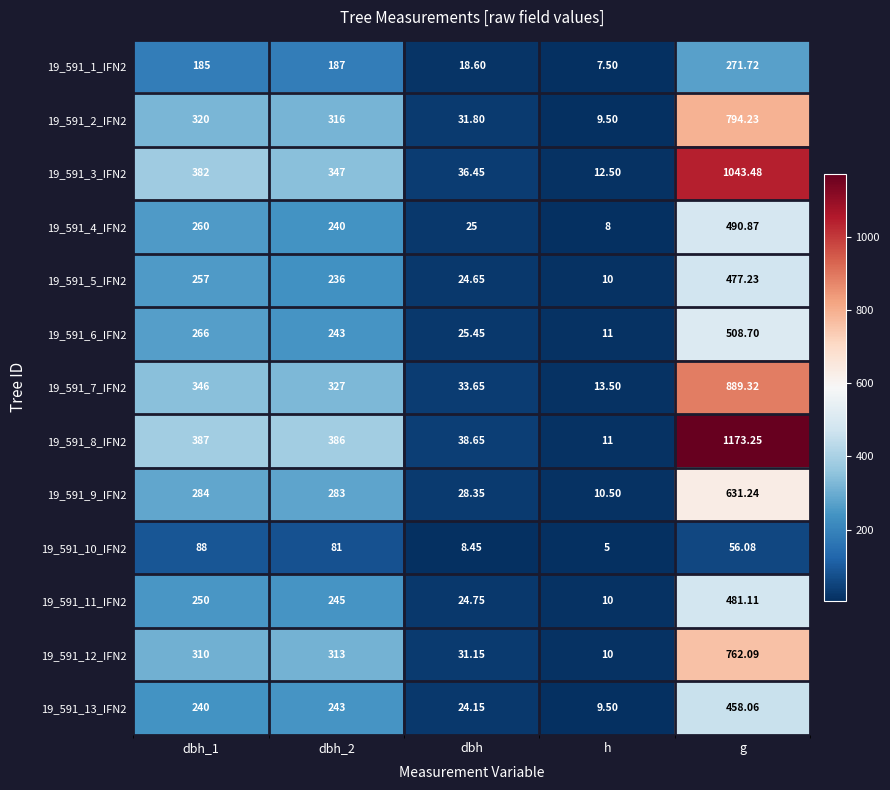

Which series has the largest range (max minus min)?

19_591_8_IFN2